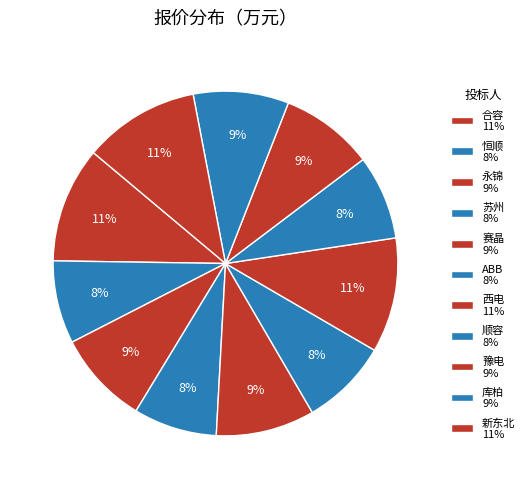

What percentage is the 恒顺 slice, to the nearest percent?

8%